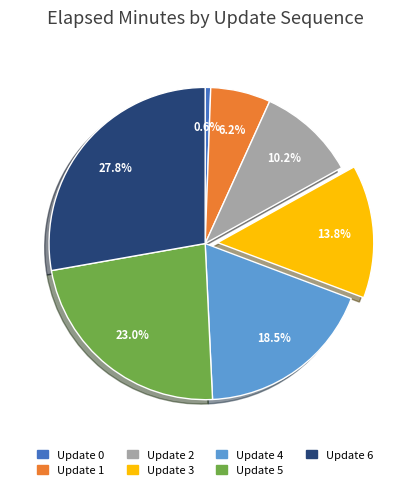

Approximately how many times larger is the value at Update 3 compared to Update 5?

0.6